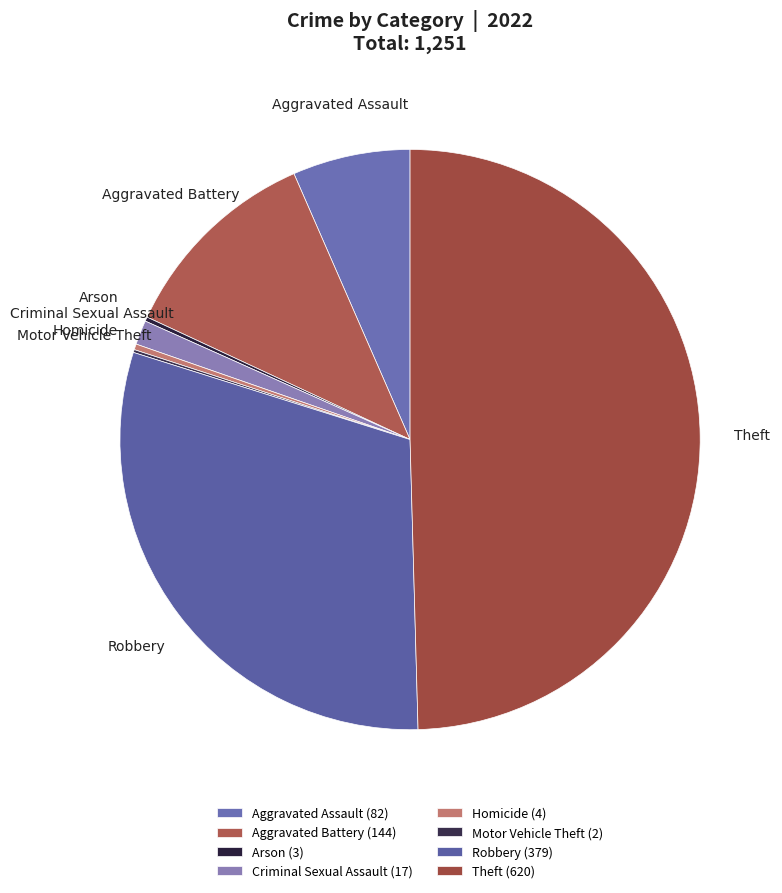

Is Robbery the majority of the pie?

No